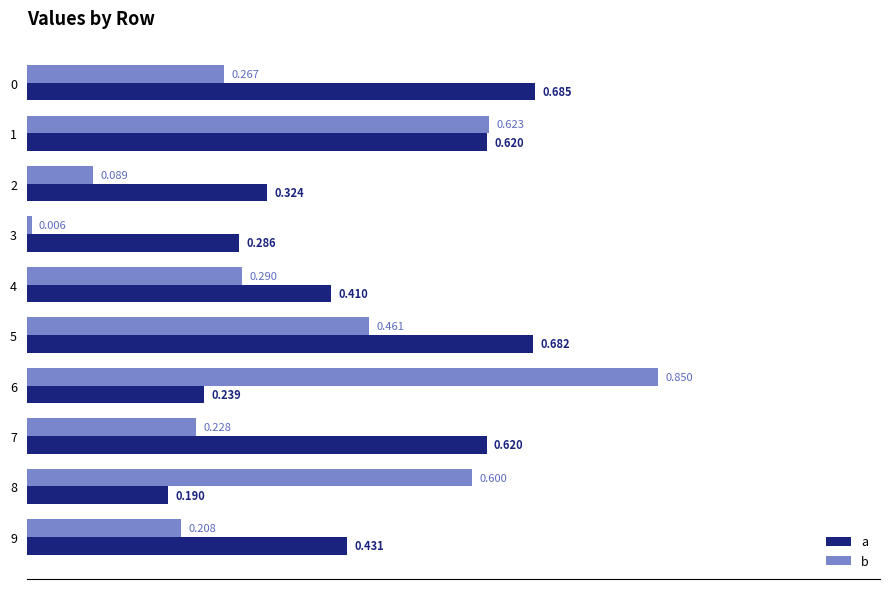

At 7, list the series in order from largest to smallest.

a, b